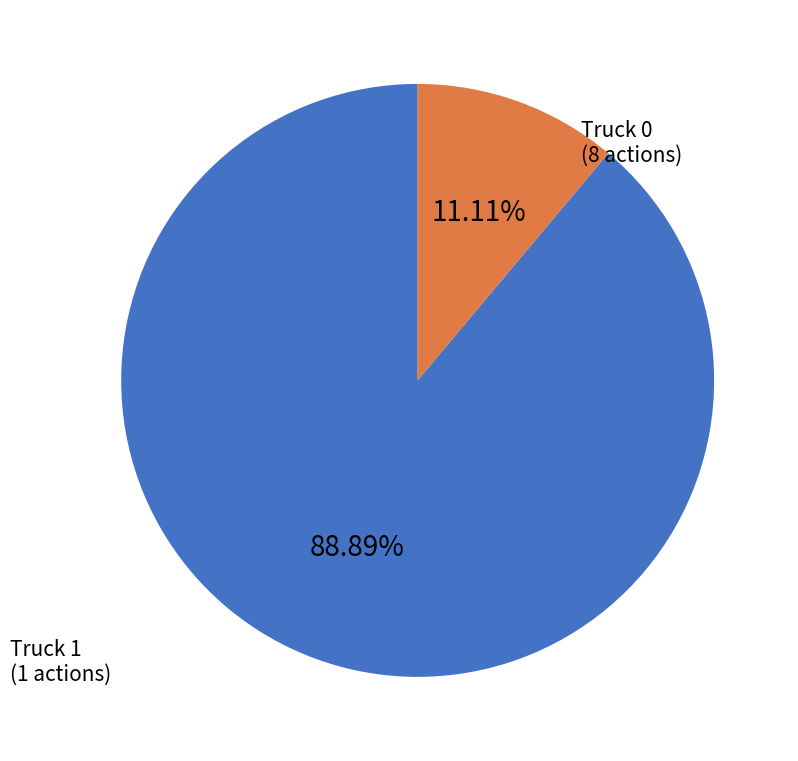

Is there a majority slice in this chart?

Yes